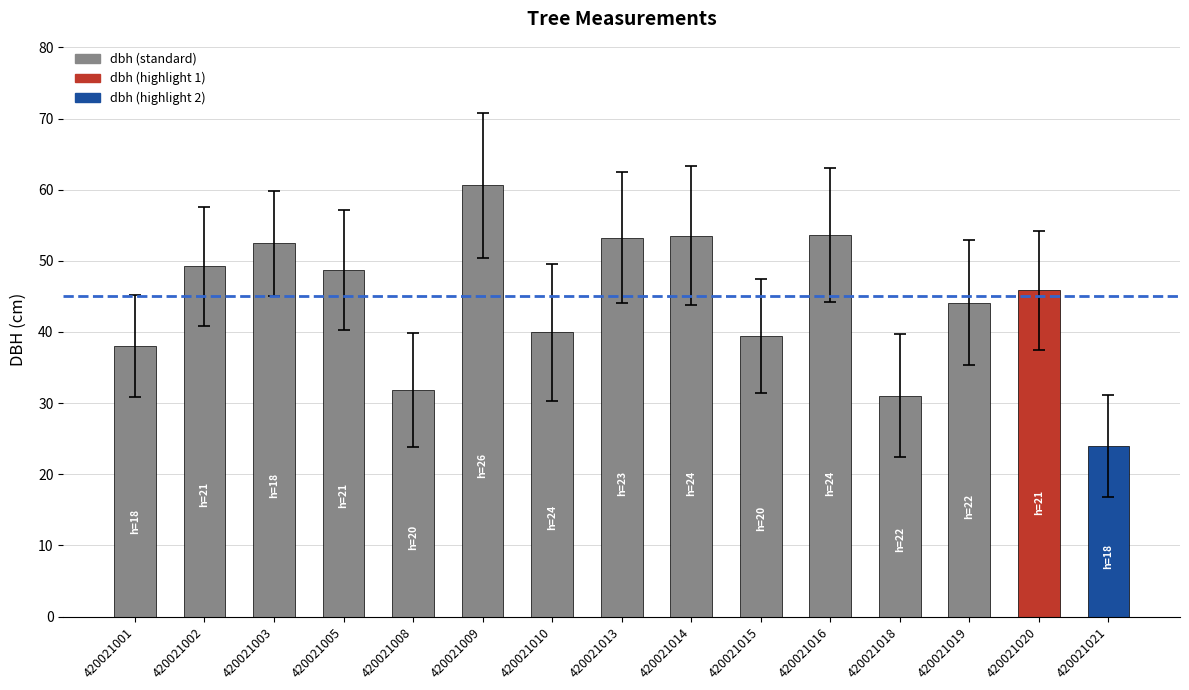

What is the value of the 4th bar from the left?

48.7